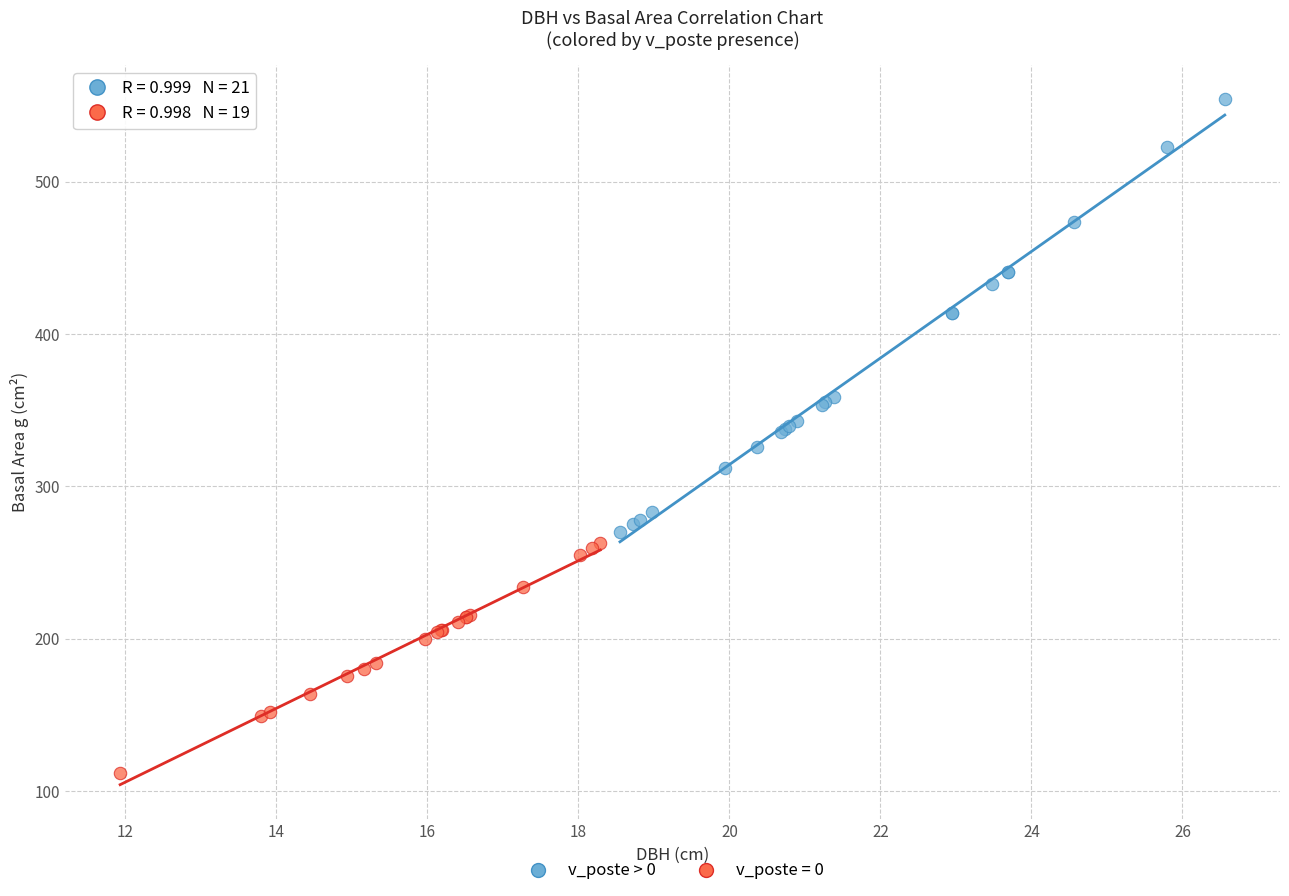

Which series reaches the minimum Y coordinate?

v_poste = 0